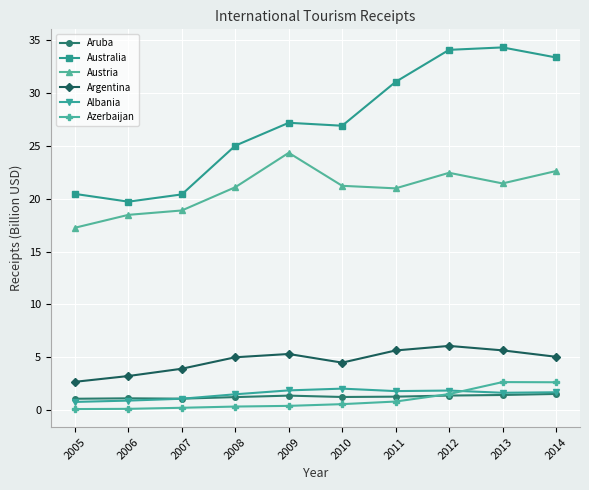

What is the value of the Argentina point at the 4th from the left?

5.0